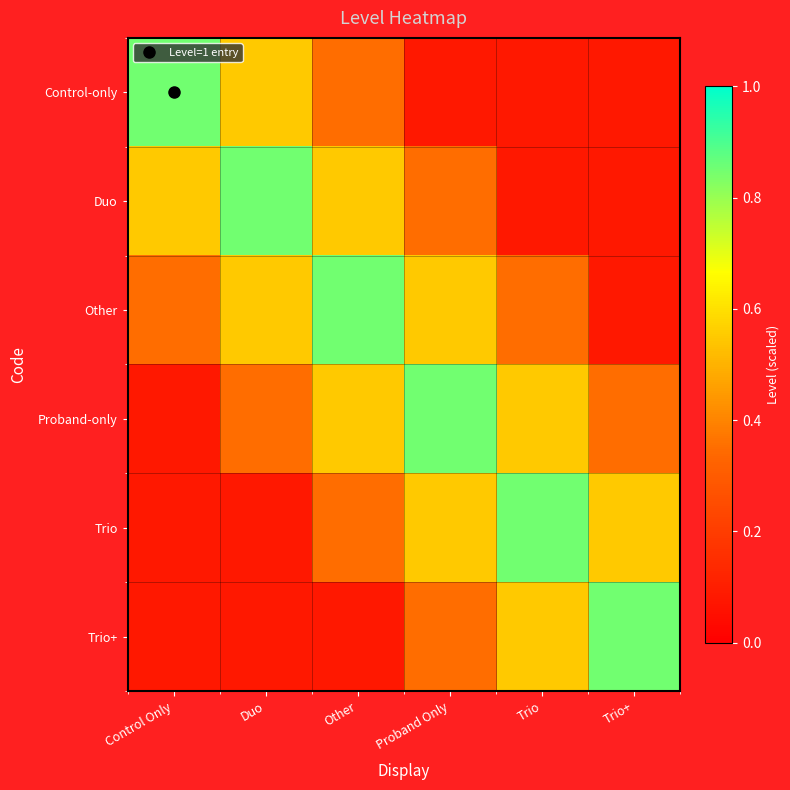

At how many categories does at least one series exceed 0?

6